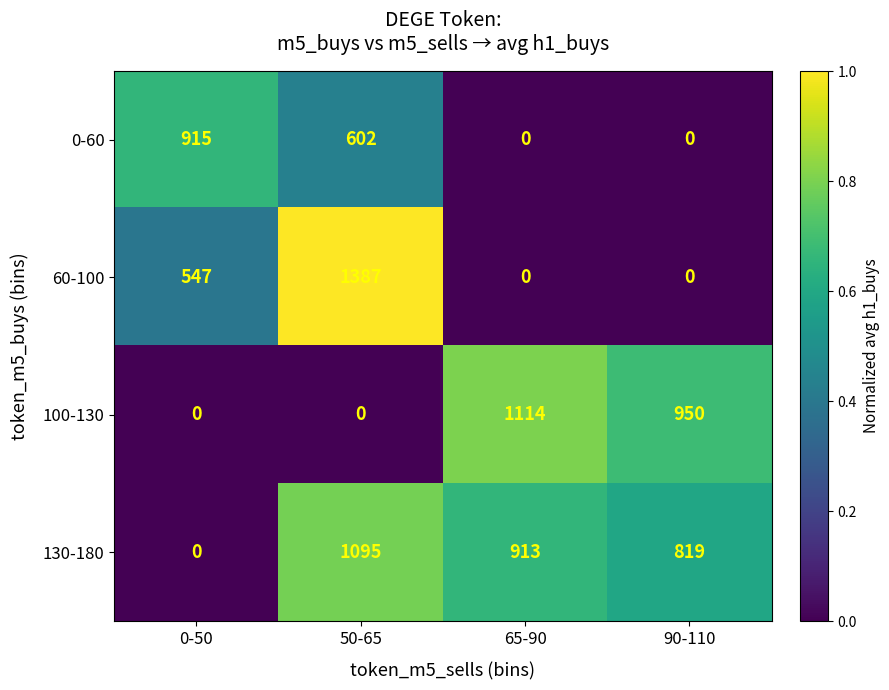

Reading left to right, extract all data points from this chart.

0-60: 915	602	0	0
60-100: 547	1387	0	0
100-130: 0	0	1114	950
130-180: 0	1095	913	819